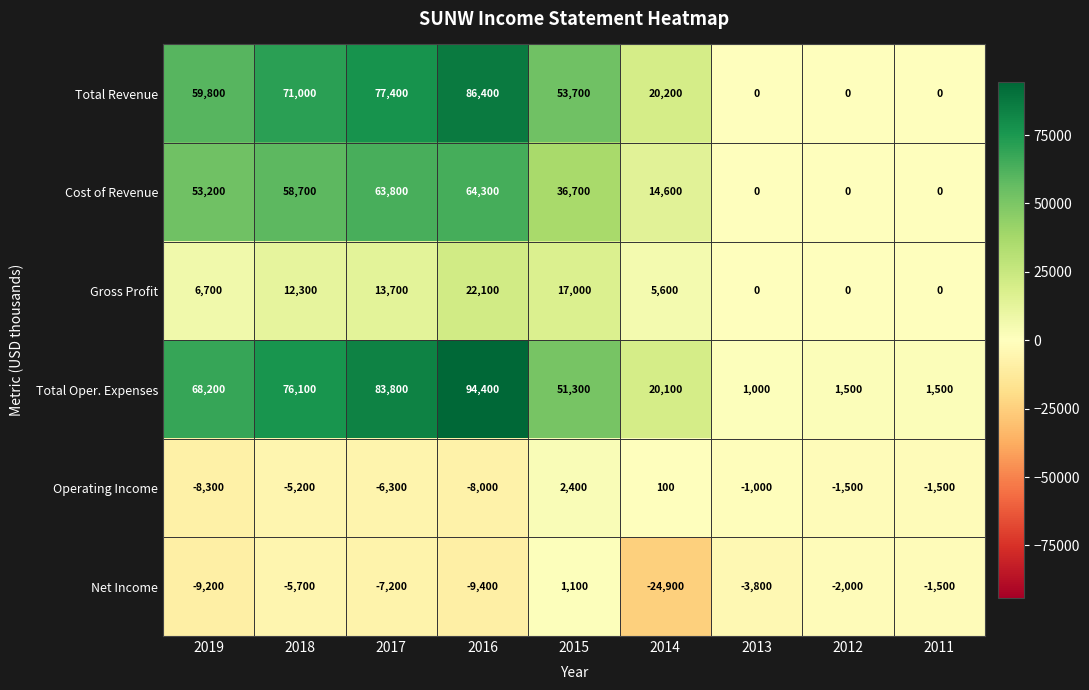

Which series changed the most between 2017 and 2016?

Total Oper. Expenses